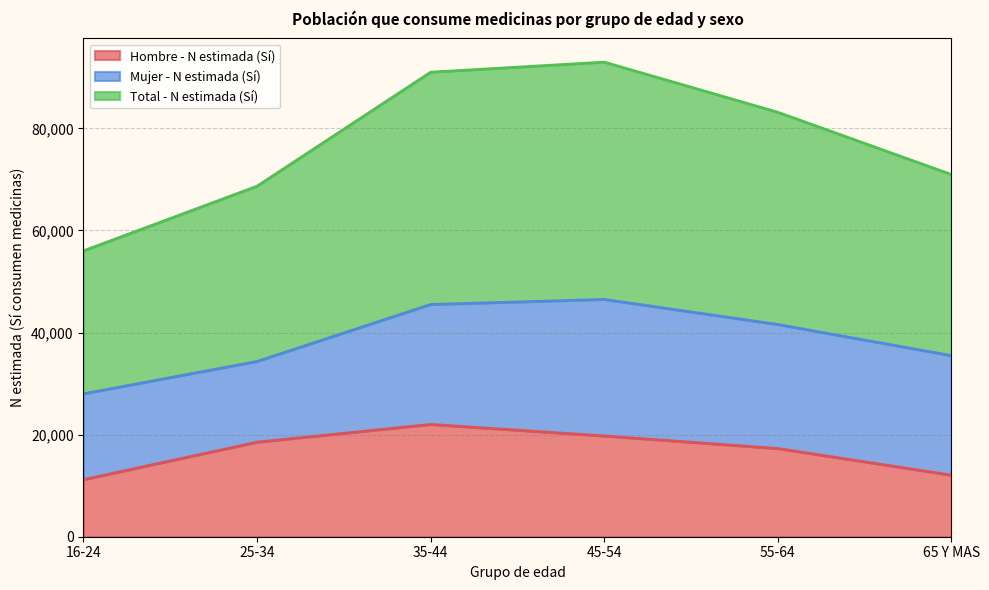

What position from the right is 55-64?

2